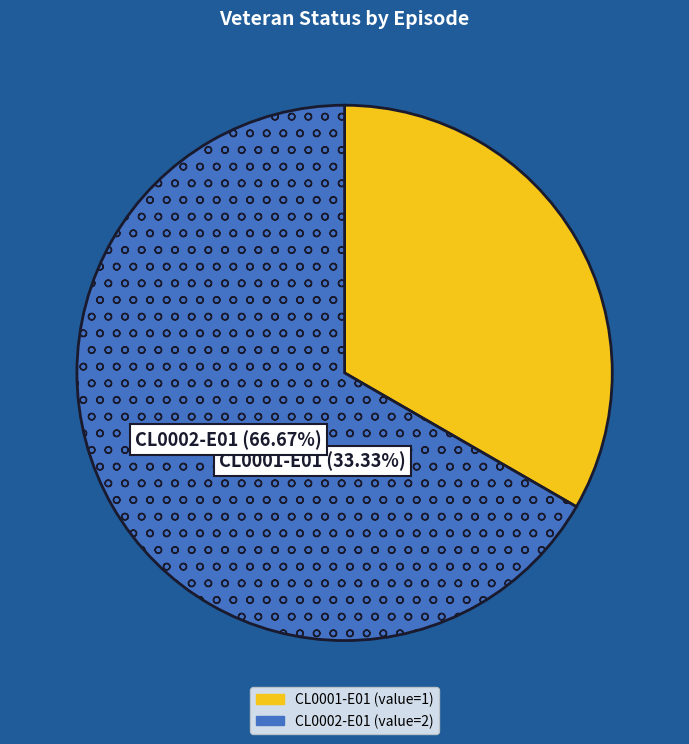

True or false: CL0001-E01 accounts for 33% of the total.

True